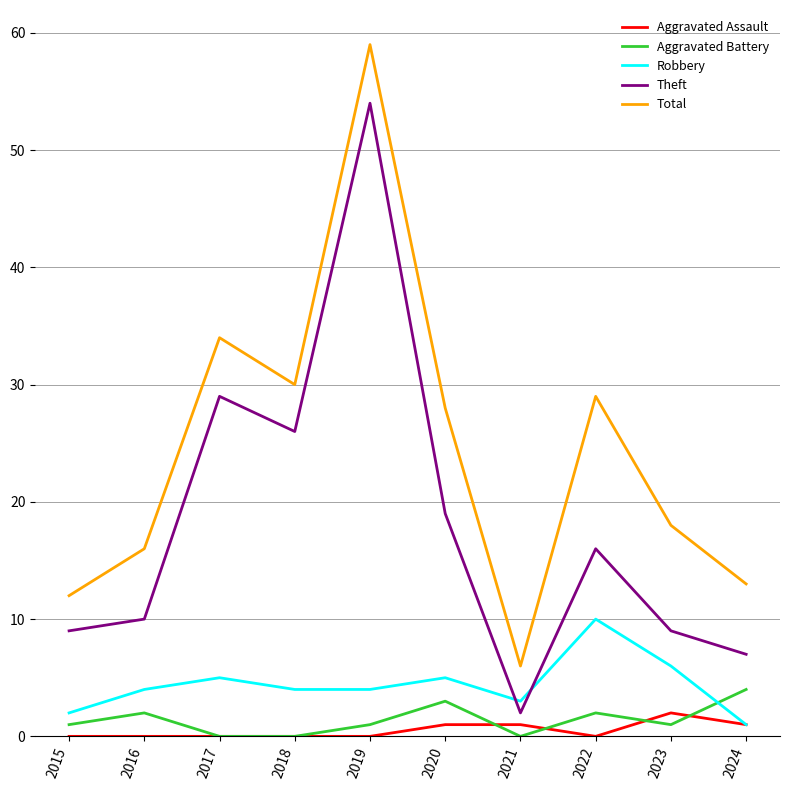

How many interior local valleys does the Theft series have?

2